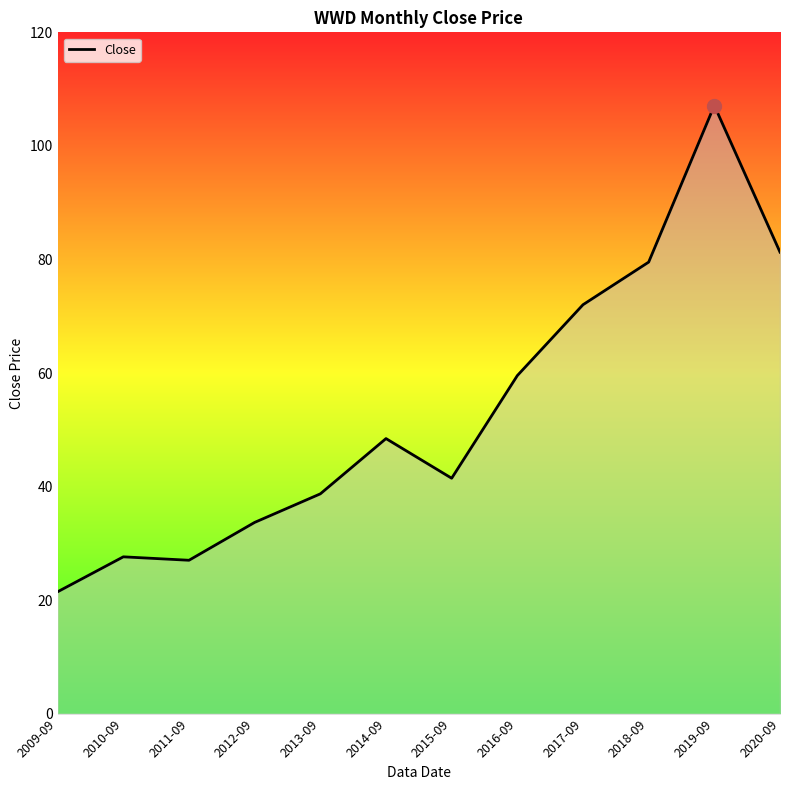

The chart shows a value of 68.6 at 2014-09. True or false?

False